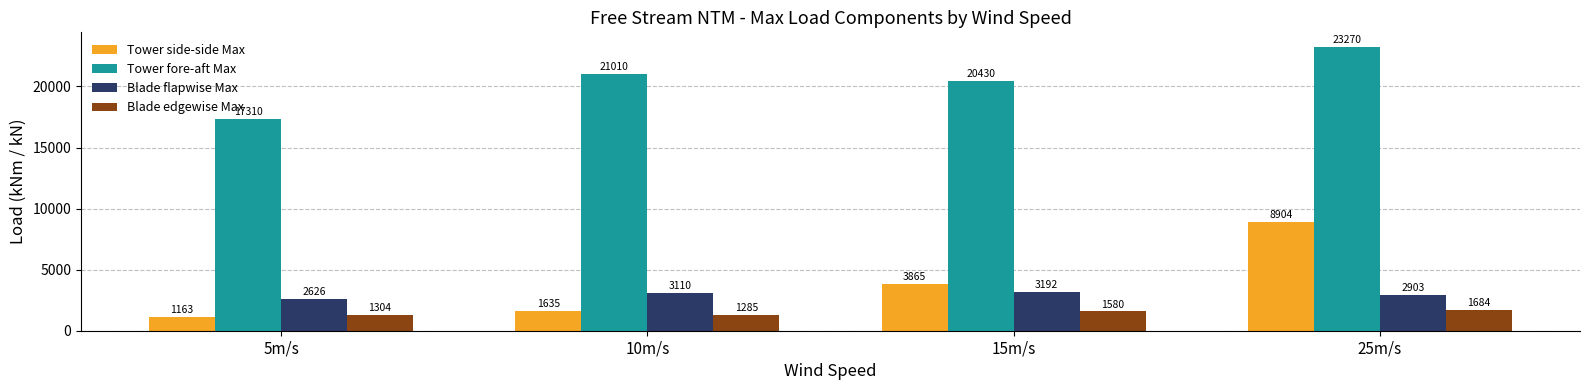

What is the sum of all Tower side-side Max values?

15567